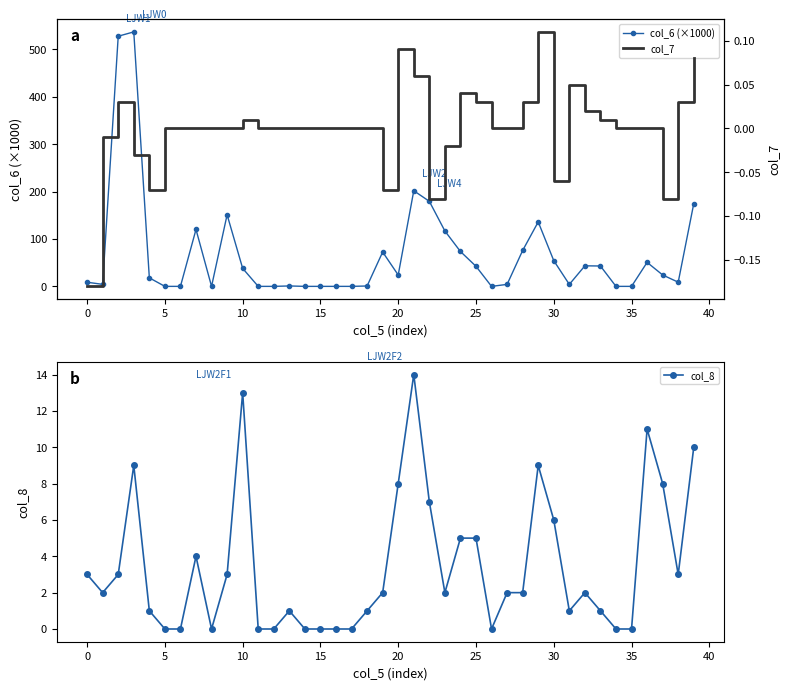

How many interior local peaks does the col_6 (×1000) series have?

9